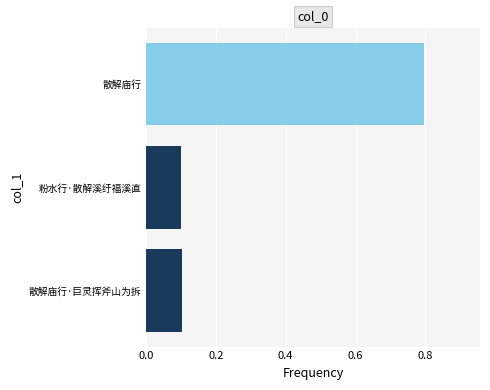

The chart shows a value of 0.0 at 散解庙行·巨灵挥斧山为拆. True or false?

False